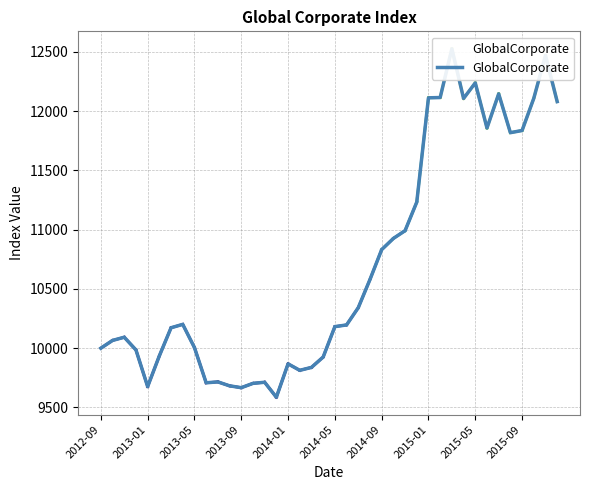

What is the difference between the maximum and minimum values?

2939.0